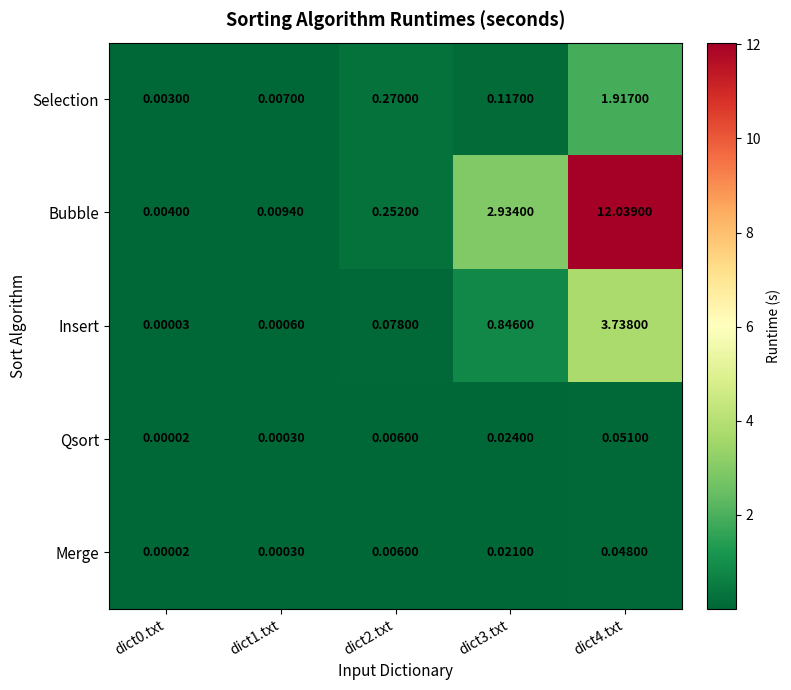

Rank the series by their maximum value, from highest to lowest.

Bubble, Insert, Selection, Qsort, Merge